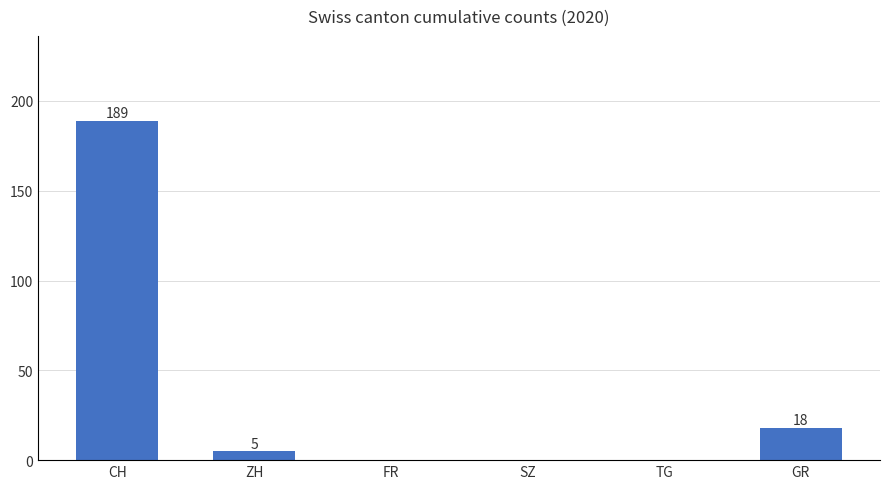

Are the bars horizontal?

No